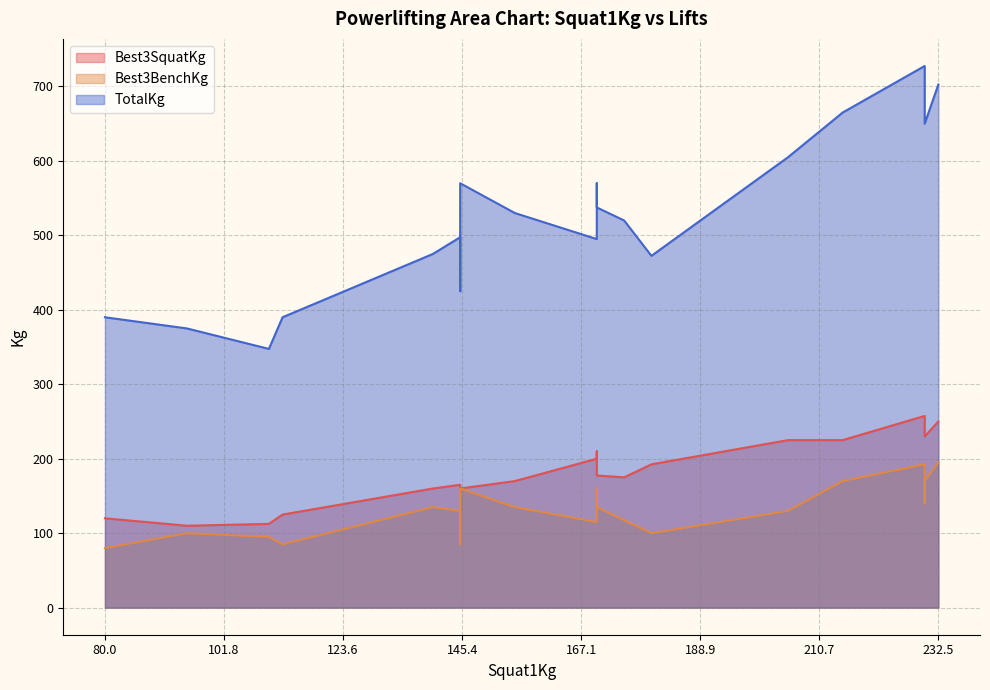

True or false: TotalKg and Best3SquatKg cross at least once.

False